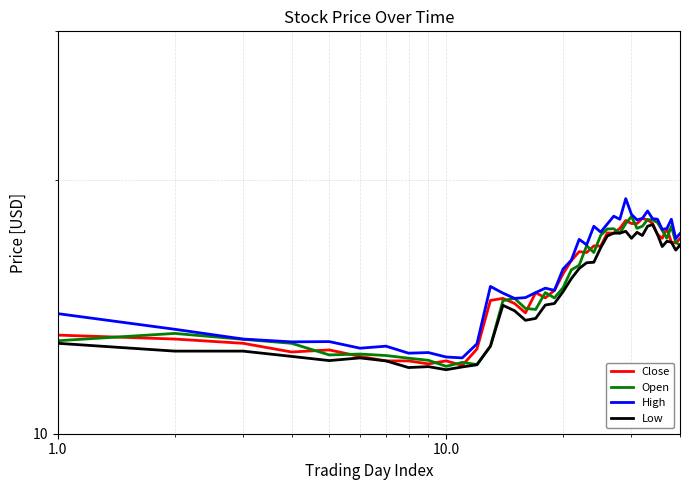

Reading left to right, transcribe all the data shown in this chart.

Close: 13.1	12.9	12.8	12.5	12.6	12.3	12.2	12.2	12.1	12.2	12.1	12.6	14.4	14.5	14.3	13.9	14.7	14.5	14.8	15.5	16.0	16.4	16.4	16.7	16.7	17.3	17.3	17.5	17.9	17.8	17.8	18.0	17.9	17.8	17.2	17.1	17.5	16.9	16.8	17.0
Open: 12.9	13.2	12.9	12.8	12.4	12.4	12.4	12.3	12.2	12.0	12.2	12.1	12.7	14.4	14.5	14.1	14.0	14.7	14.5	14.9	15.6	15.8	16.7	16.4	17.2	17.5	17.5	17.3	17.8	18.1	17.5	17.6	17.9	17.9	17.8	17.4	17.1	17.6	16.9	16.7
High: 13.9	13.3	12.9	12.8	12.9	12.6	12.7	12.5	12.5	12.3	12.3	12.8	14.9	14.7	14.5	14.5	14.7	14.9	14.8	15.7	16.1	17.0	16.8	17.6	17.3	17.7	18.1	18.0	19.0	18.2	17.9	18.0	18.4	18.0	18.0	17.5	17.5	18.0	17.0	17.3
Low: 12.8	12.5	12.5	12.3	12.2	12.3	12.2	12.0	12.0	11.9	12.0	12.1	12.7	14.2	14.0	13.6	13.7	14.2	14.3	14.7	15.3	15.7	15.9	16.0	16.6	17.2	17.3	17.3	17.4	17.1	17.3	17.2	17.6	17.7	17.2	16.7	16.9	16.9	16.5	16.7